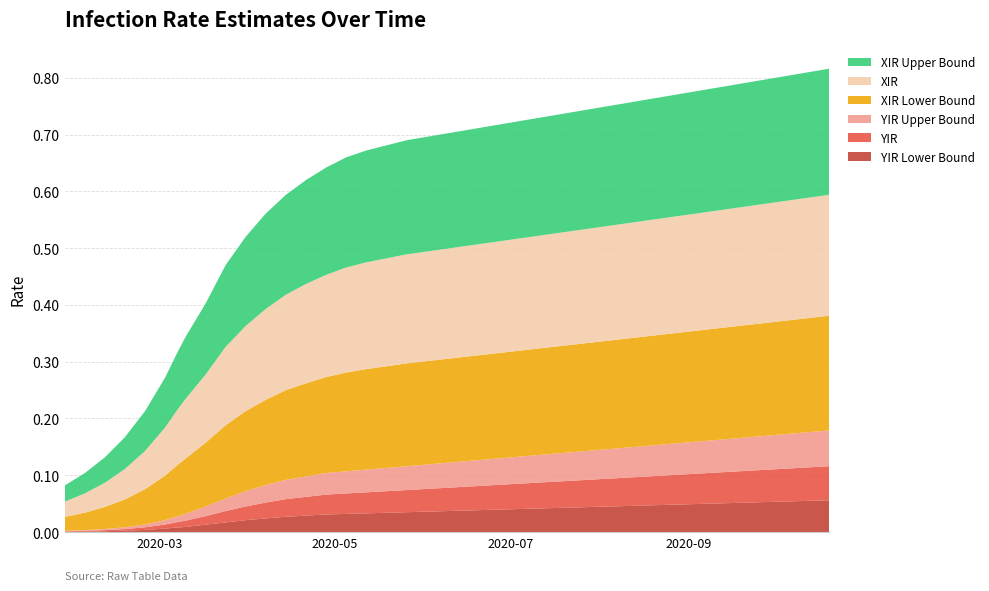

Reading left to right, list all the values displayed in this chart.

XIR: 0.0	0.0	0.0	0.1	0.1	0.1	0.1	0.1	0.1	0.1	0.1	0.2	0.2	0.2	0.2	0.2	0.2	0.2	0.2	0.2	0.2	0.2	0.2	0.2	0.2	0.2	0.2	0.2	0.2	0.2	0.2	0.2	0.2	0.2	0.2	0.2	0.2	0.2	0.2	0.2
XIRLB: 0.0	0.0	0.0	0.0	0.1	0.1	0.1	0.1	0.1	0.1	0.1	0.1	0.2	0.2	0.2	0.2	0.2	0.2	0.2	0.2	0.2	0.2	0.2	0.2	0.2	0.2	0.2	0.2	0.2	0.2	0.2	0.2	0.2	0.2	0.2	0.2	0.2	0.2	0.2	0.2
XIRUB: 0.0	0.0	0.0	0.1	0.1	0.1	0.1	0.1	0.1	0.1	0.2	0.2	0.2	0.2	0.2	0.2	0.2	0.2	0.2	0.2	0.2	0.2	0.2	0.2	0.2	0.2	0.2	0.2	0.2	0.2	0.2	0.2	0.2	0.2	0.2	0.2	0.2	0.2	0.2	0.2
YIR: 0.0	0.0	0.0	0.0	0.0	0.0	0.0	0.0	0.0	0.0	0.0	0.0	0.0	0.0	0.0	0.0	0.0	0.0	0.0	0.0	0.0	0.0	0.0	0.0	0.0	0.0	0.0	0.0	0.0	0.1	0.1	0.1	0.1	0.1	0.1	0.1	0.1	0.1	0.1	0.1
YIRLB: 0.0	0.0	0.0	0.0	0.0	0.0	0.0	0.0	0.0	0.0	0.0	0.0	0.0	0.0	0.0	0.0	0.0	0.0	0.0	0.0	0.0	0.0	0.0	0.0	0.0	0.0	0.0	0.0	0.0	0.0	0.0	0.0	0.0	0.1	0.1	0.1	0.1	0.1	0.1	0.1
YIRUB: 0.0	0.0	0.0	0.0	0.0	0.0	0.0	0.0	0.0	0.0	0.0	0.0	0.0	0.0	0.0	0.0	0.0	0.0	0.0	0.0	0.0	0.0	0.0	0.0	0.0	0.0	0.1	0.1	0.1	0.1	0.1	0.1	0.1	0.1	0.1	0.1	0.1	0.1	0.1	0.1